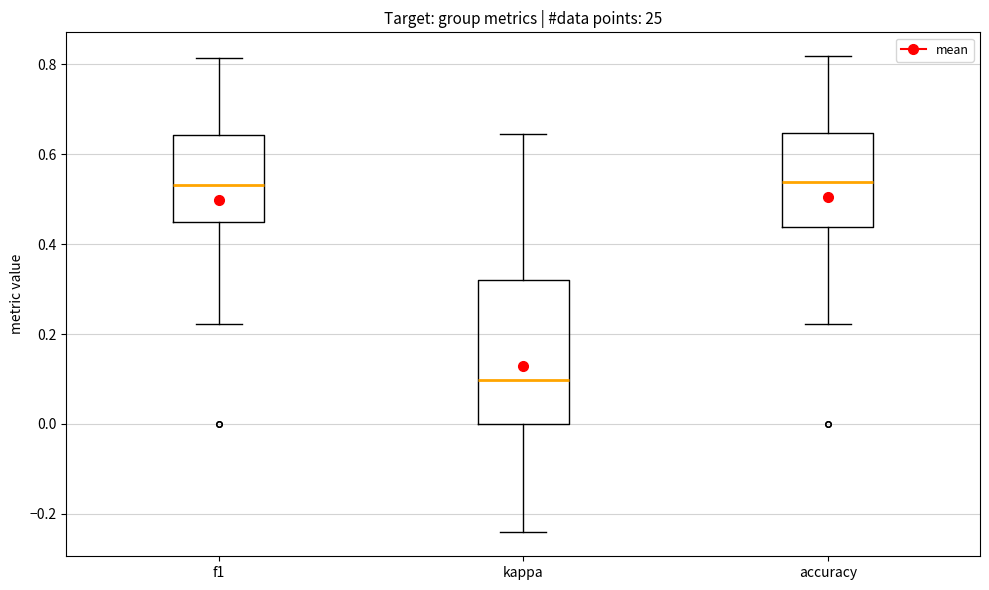

Which box is the tallest, from its lower edge to its upper edge?

kappa